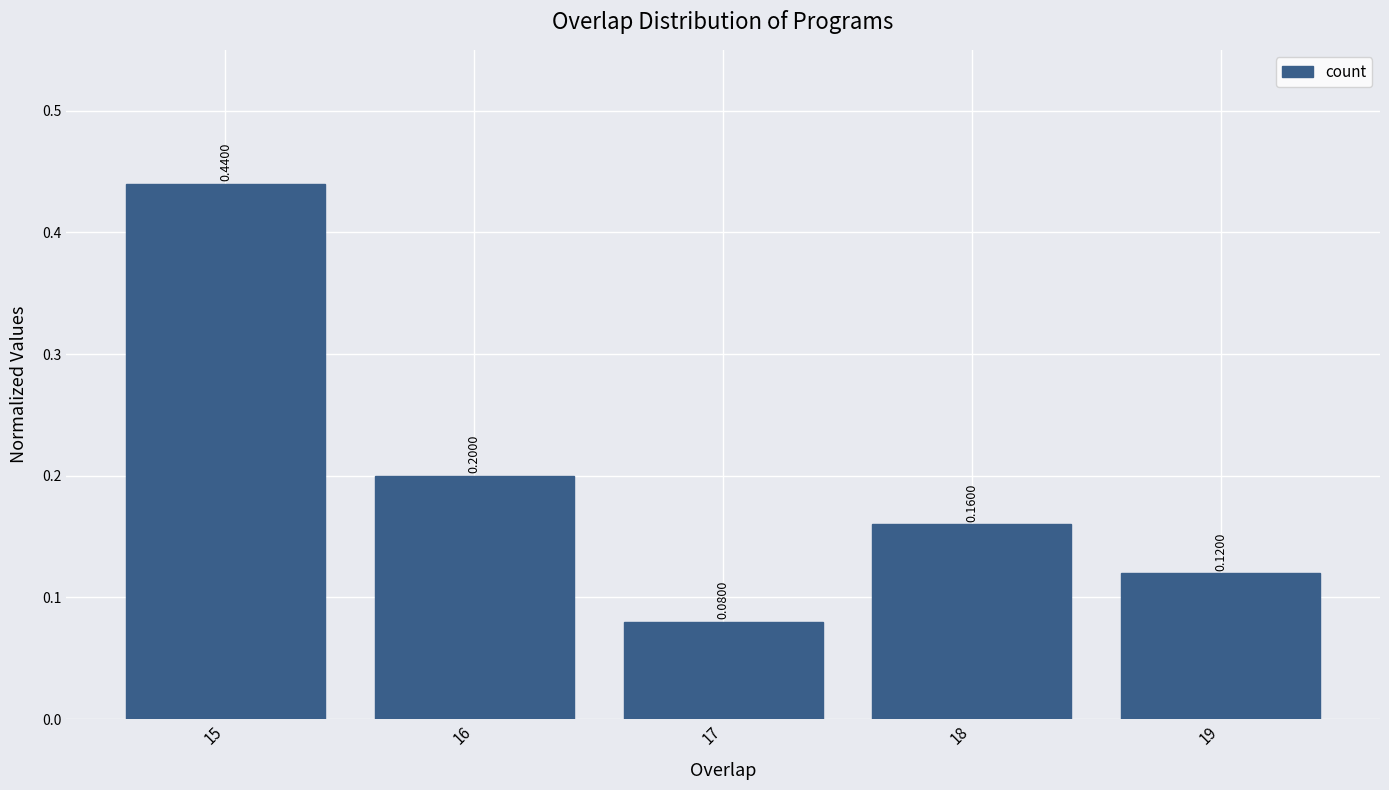

What is the sum of the values at 17 and 16?

0.3